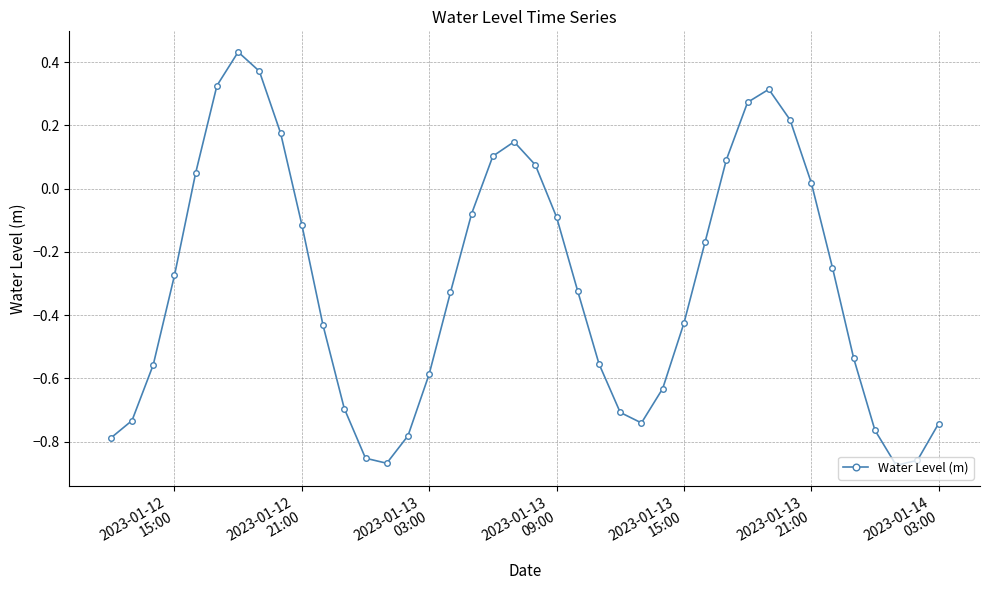

How many interior local valleys (lower than both neighbors) does the data have?

3